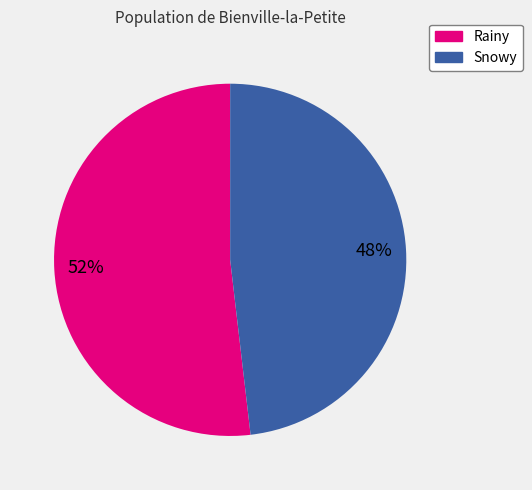

What percentage is the Snowy slice, to the nearest percent?

48%